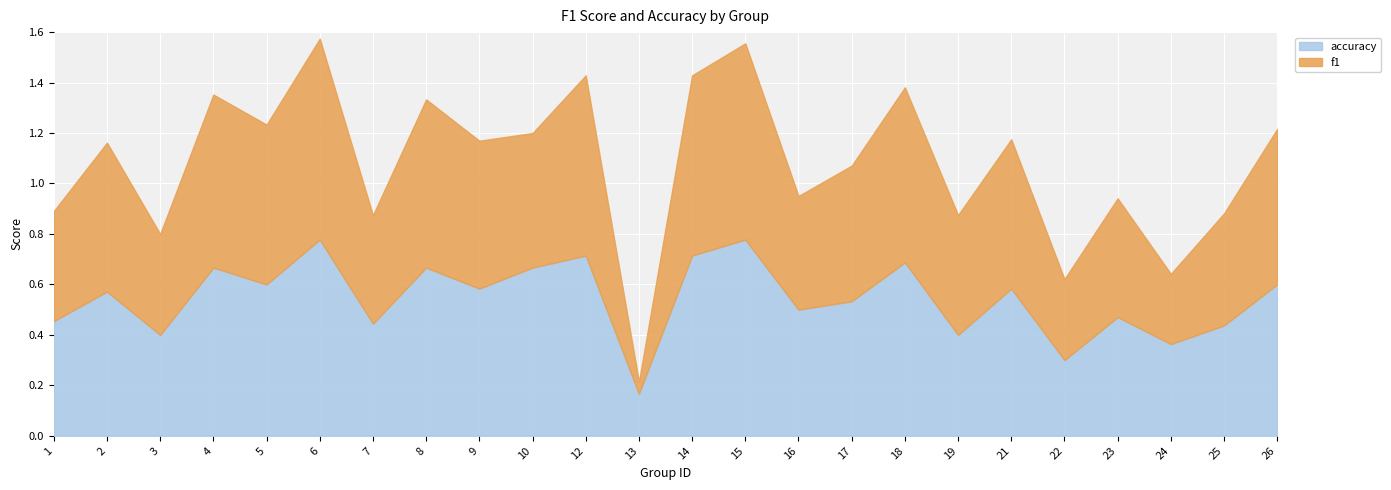

Which series has the largest range (max minus min)?

f1